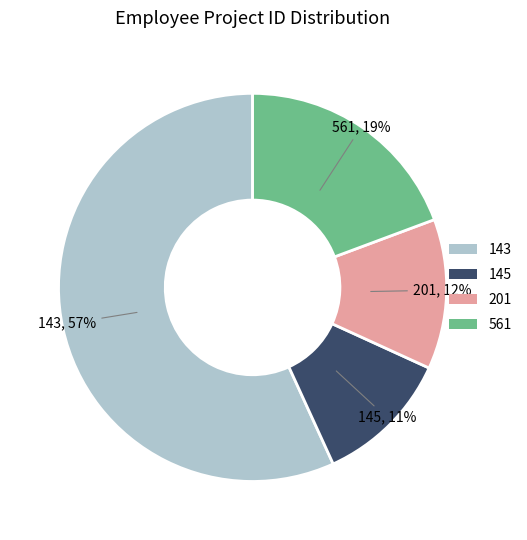

Which slice is the smallest?

145